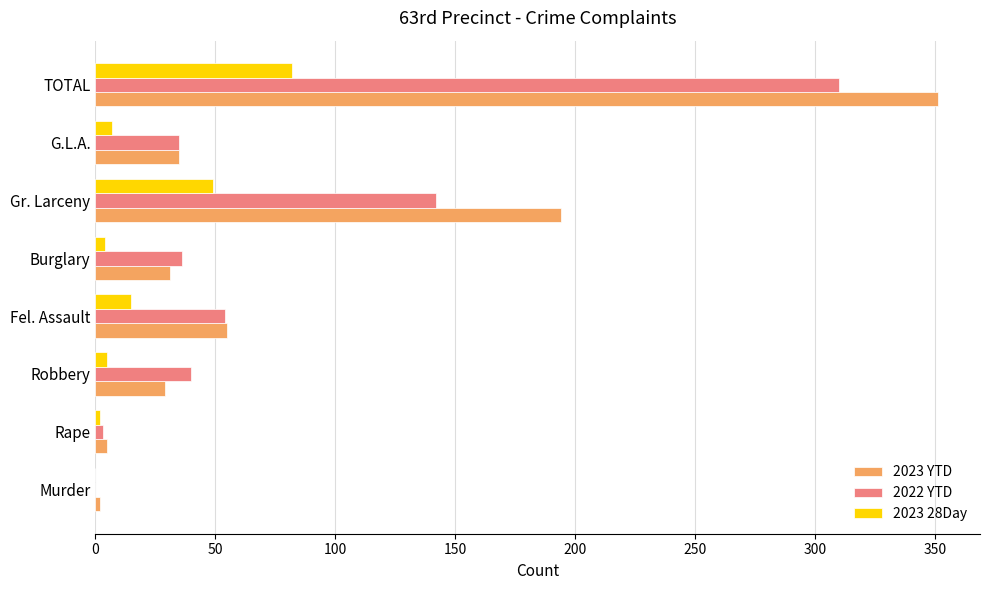

What is the sum of all 2023 YTD values?

702